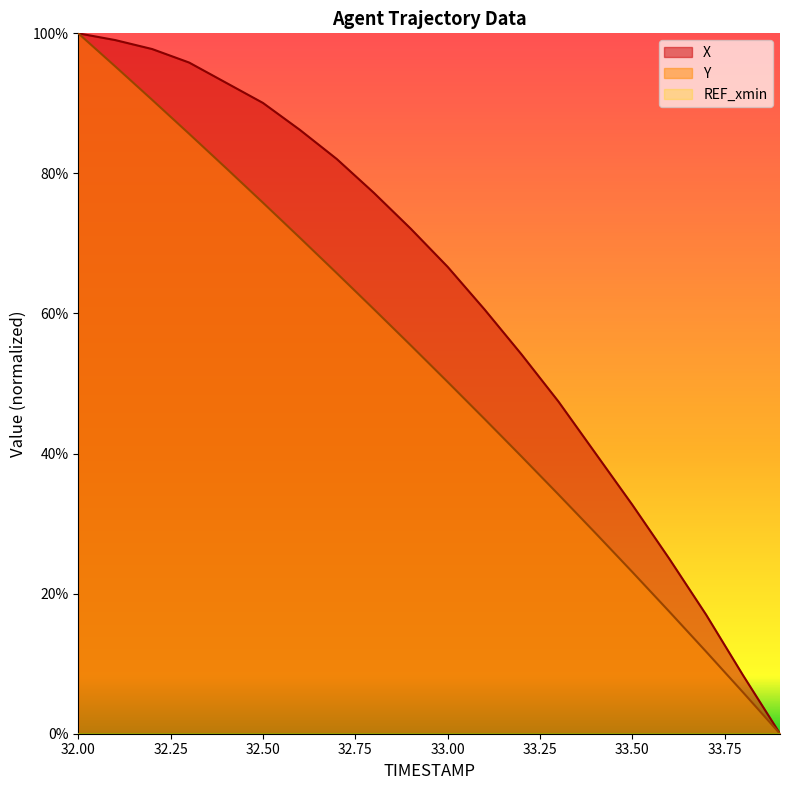

Rank the series by their maximum value, from lowest to highest.

X, Y